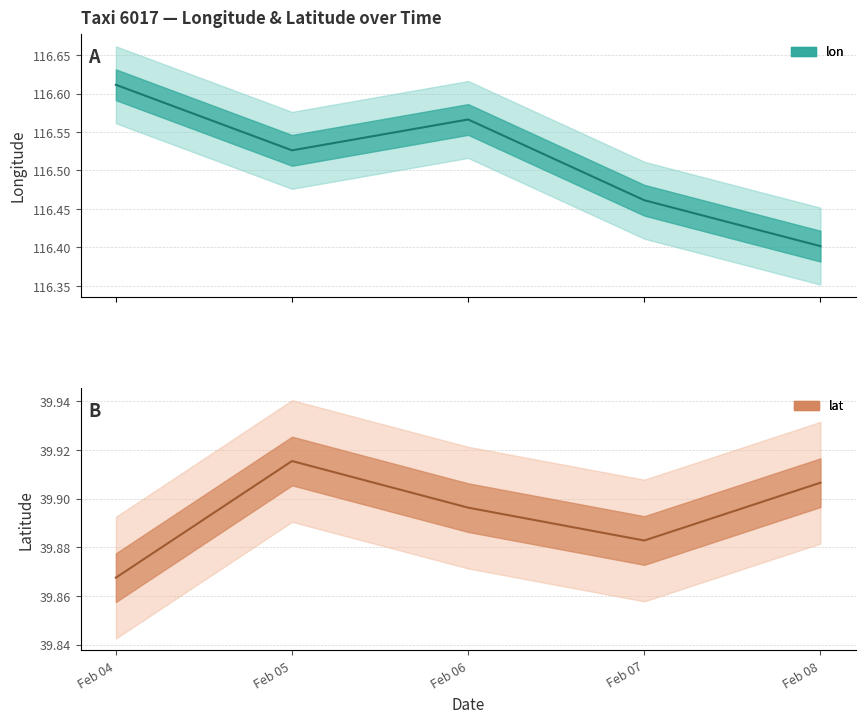

What is the difference between the highest and lowest values at Feb 07?

76.6